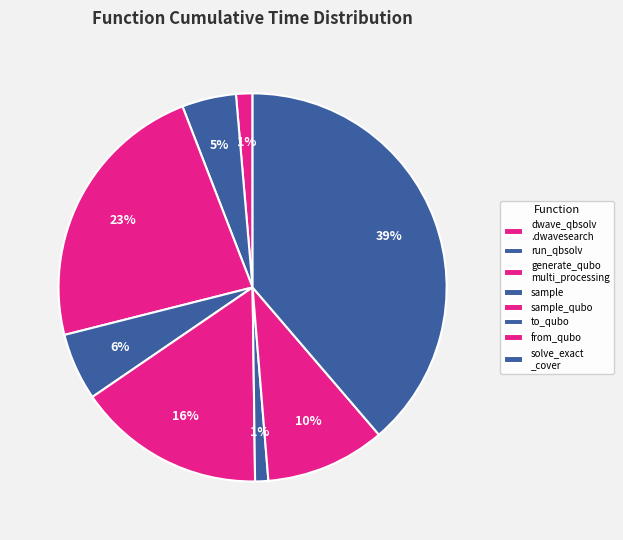

How many slices are in this pie chart?

8